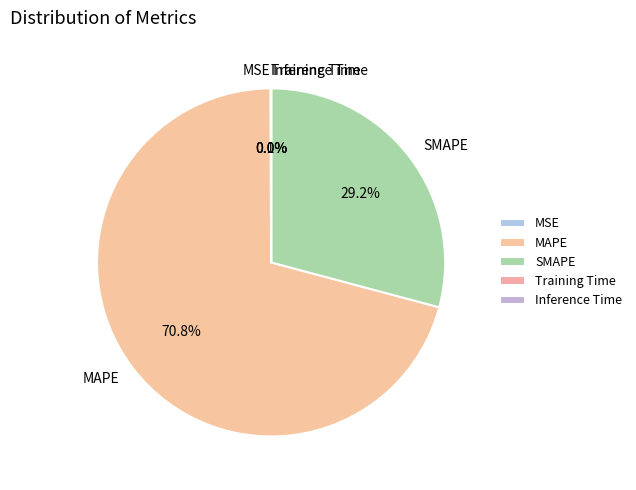

What portion of the pie excludes SMAPE?

70.8%